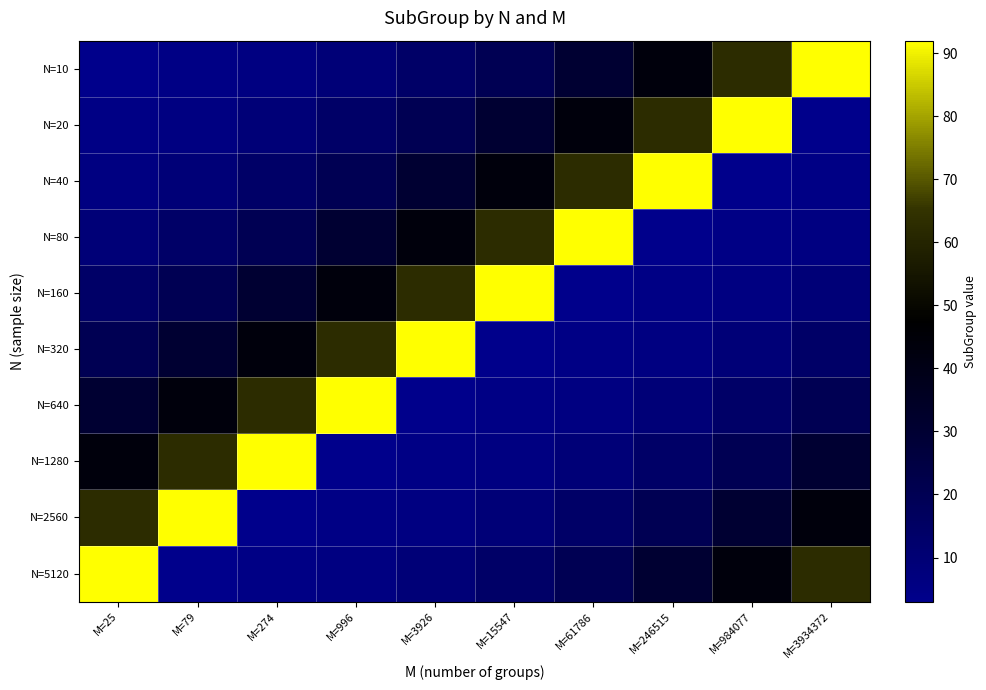

What is the difference between the highest and lowest values at M=984077?

89